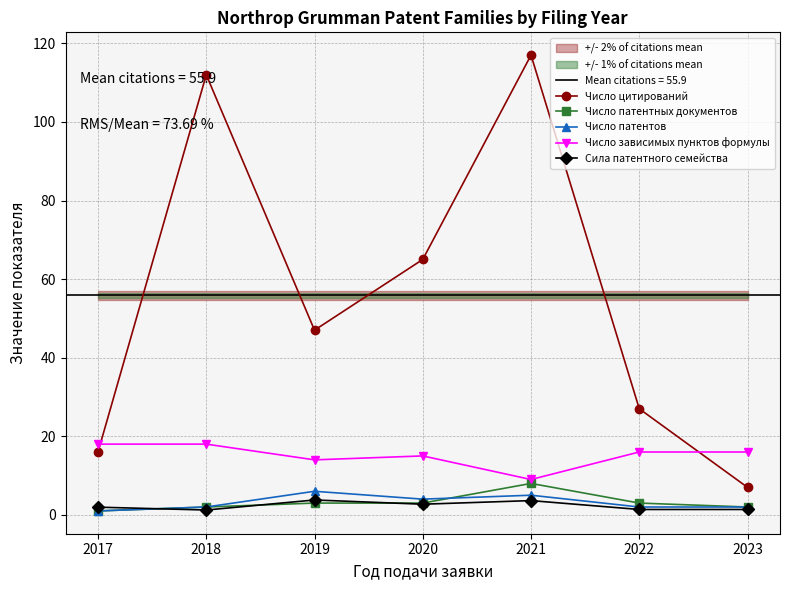

How many interior local peaks does the Число патентов series have?

2